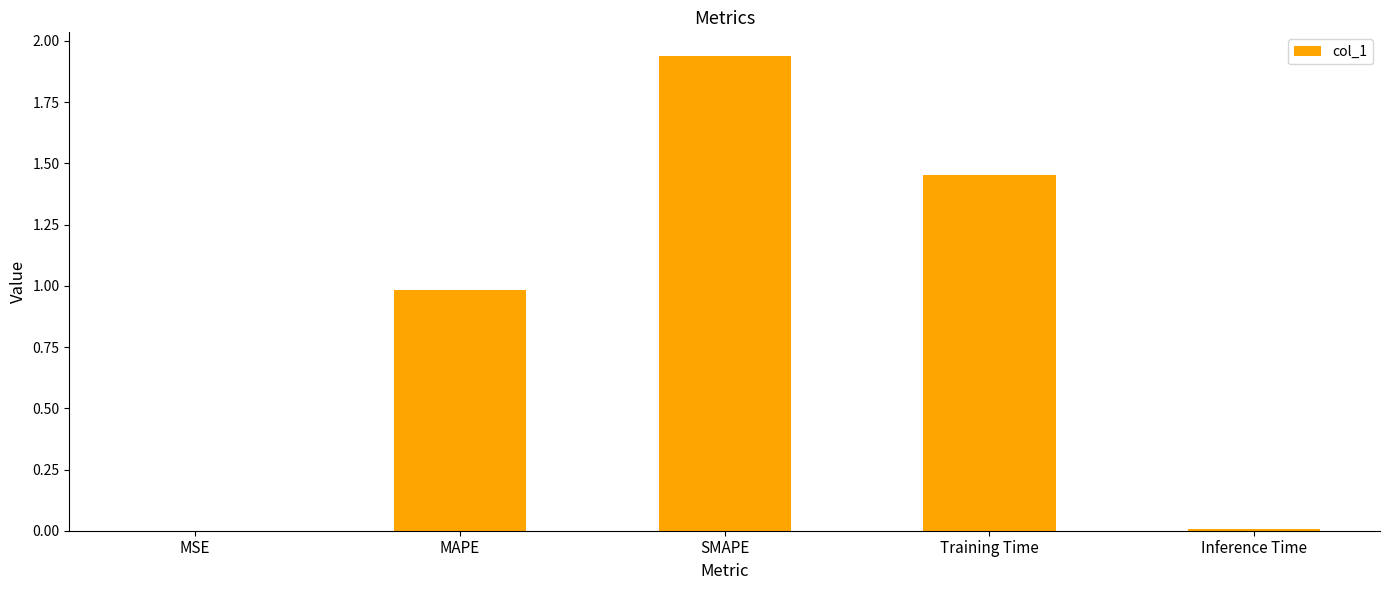

What is the average value?

0.9